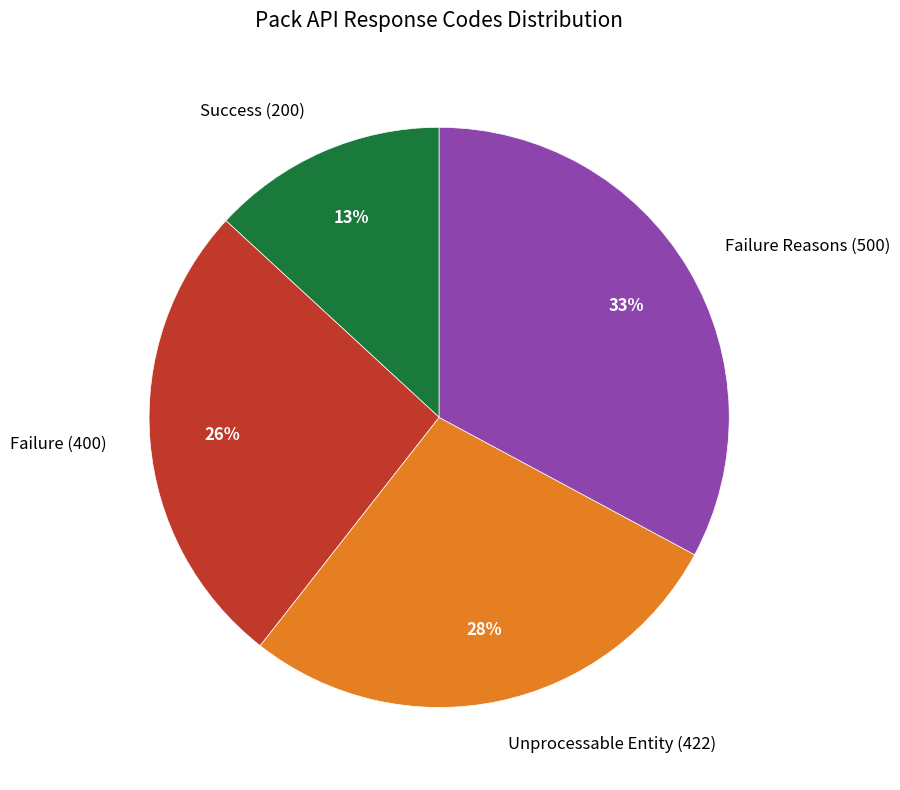

Count the number of slices in the pie.

4